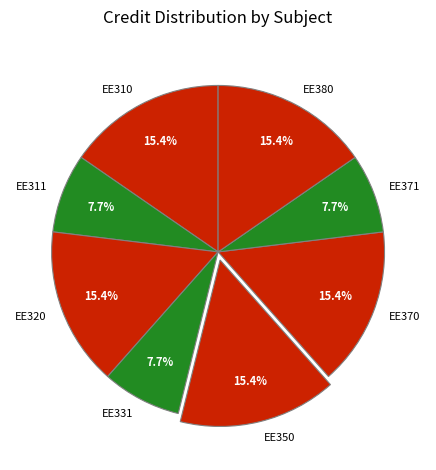

Which has a higher value, EE311 or EE380?

EE380